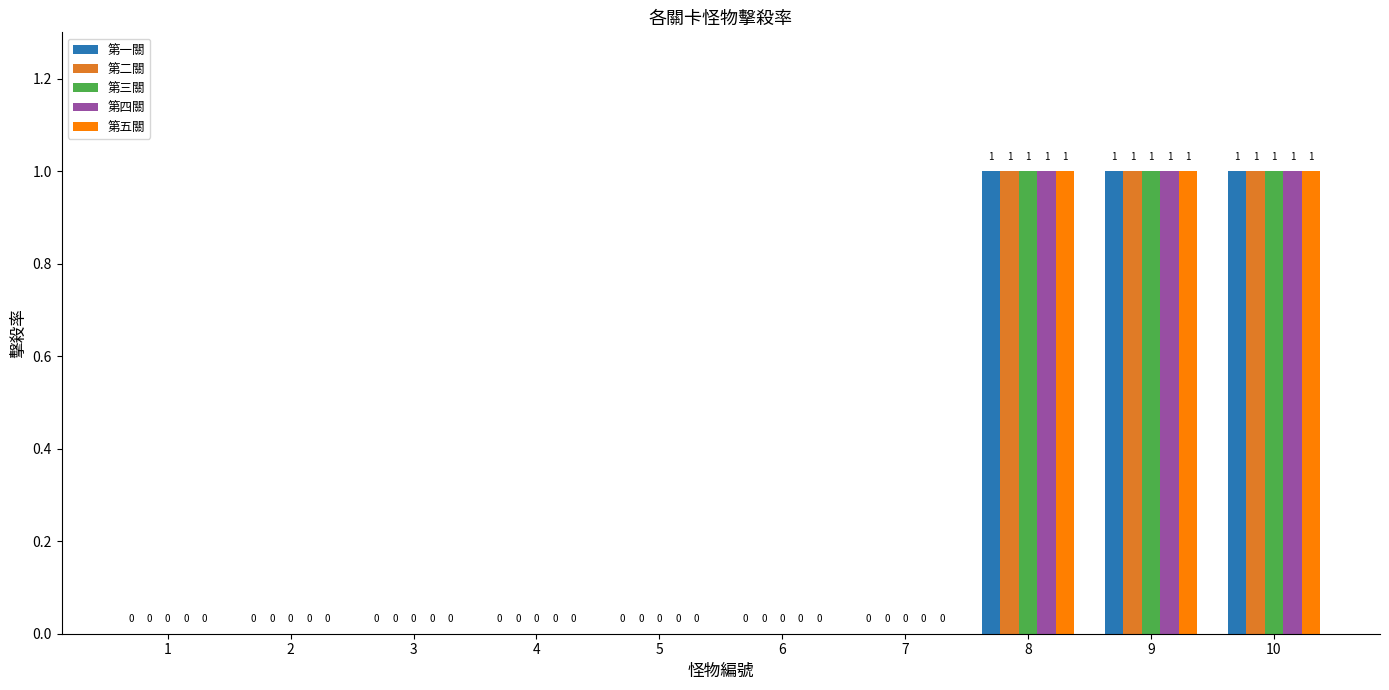

How many series are shown in this chart?

5